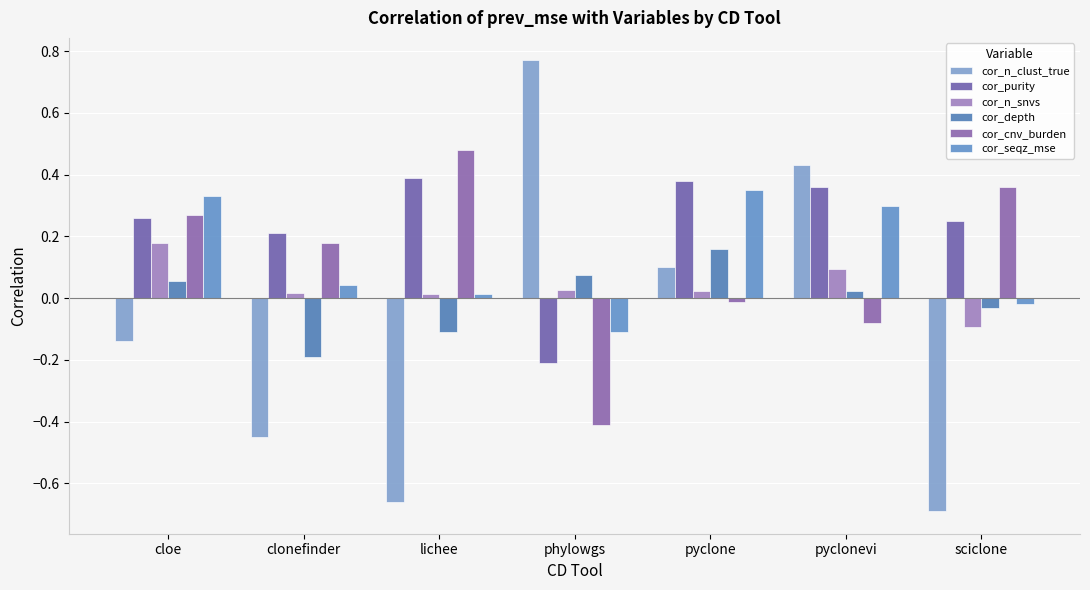

List the labels in order of cor_seqz_mse value, largest first.

pyclone, cloe, pyclonevi, clonefinder, lichee, sciclone, phylowgs